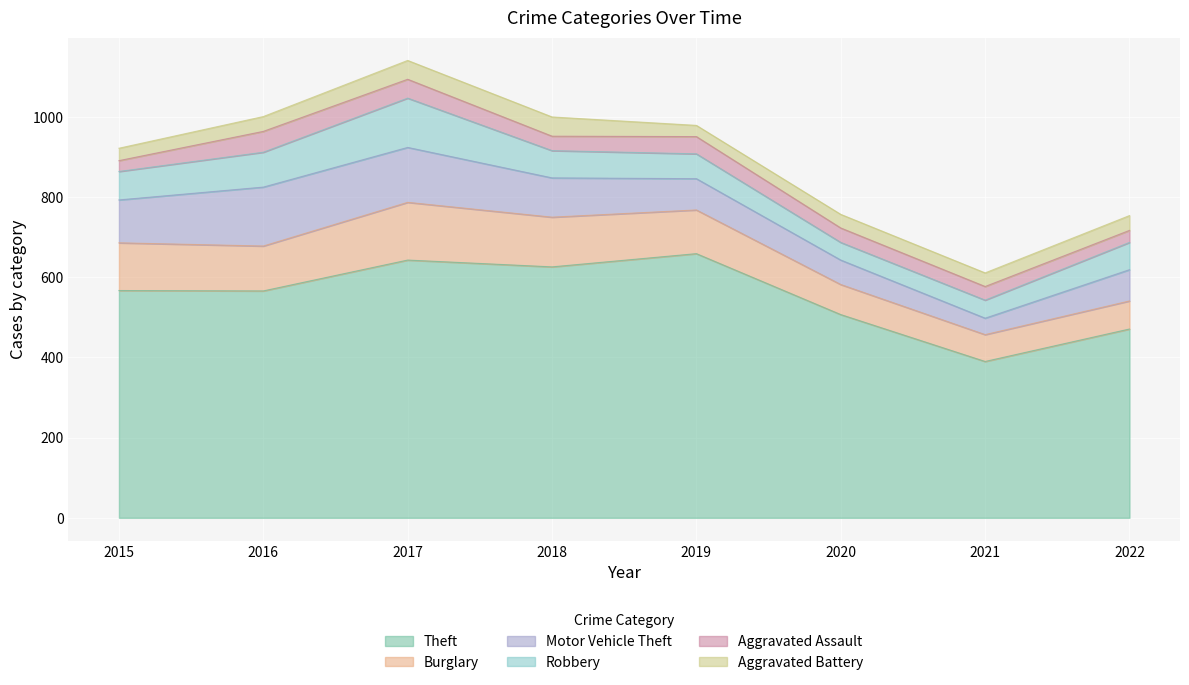

How many times do Motor Vehicle Theft and Robbery cross each other?

2